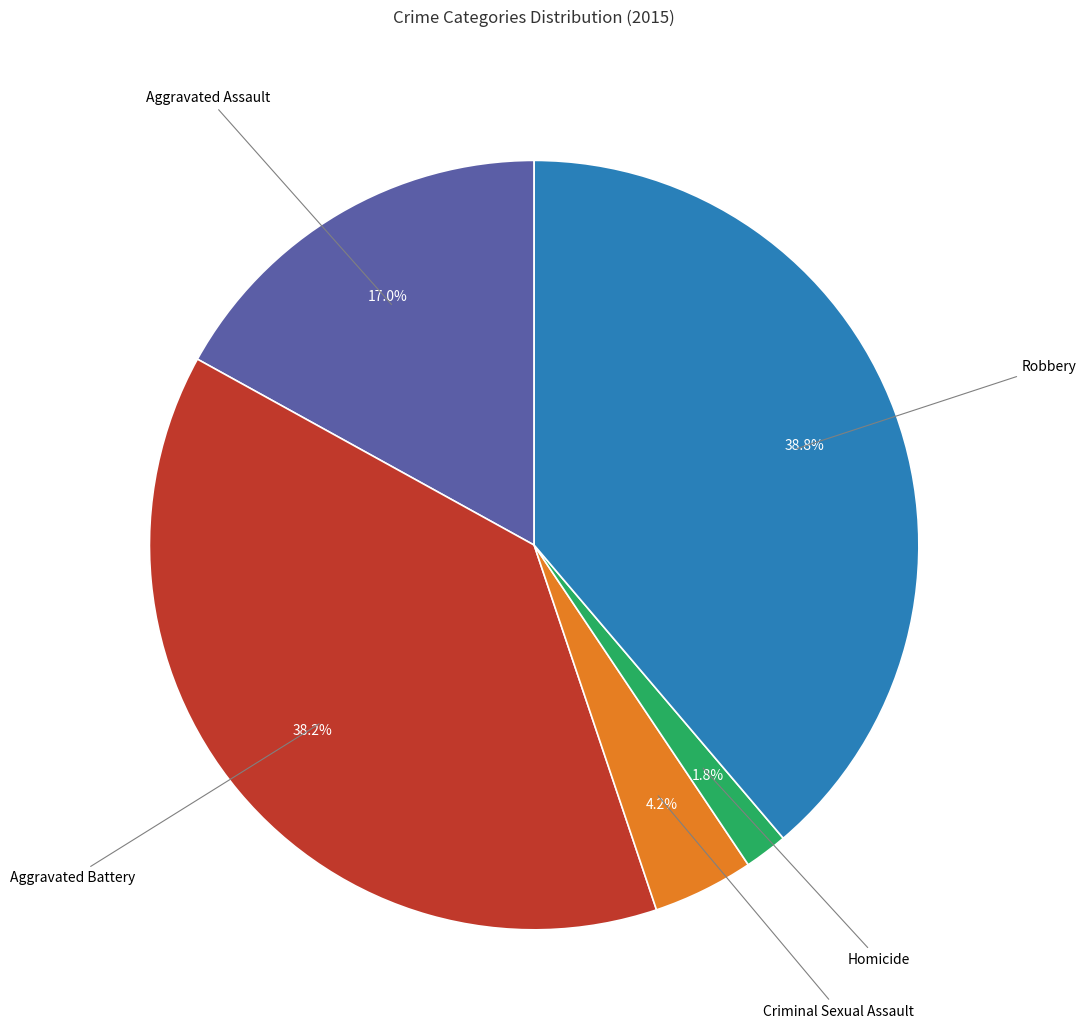

To the nearest percent, what portion does Aggravated Battery represent?

38%